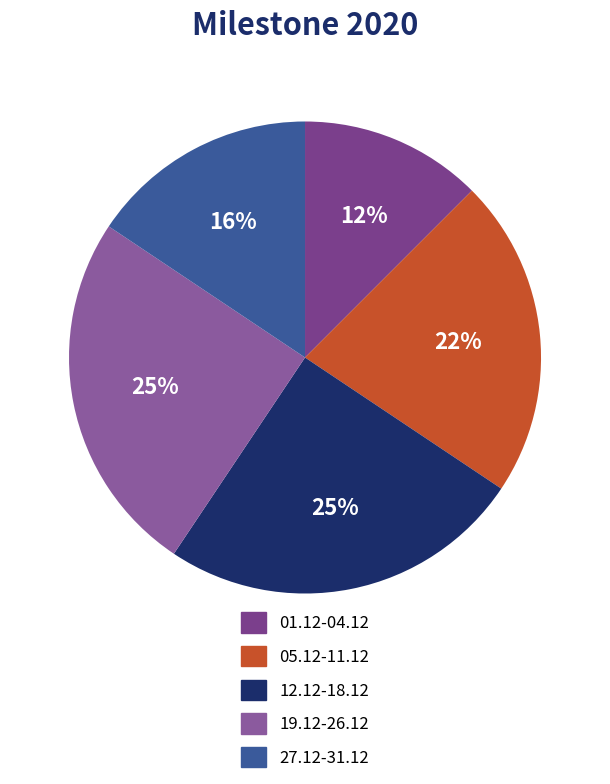

Approximately how many times larger is the value at 12.12-18.12 compared to 27.12-31.12?

1.6